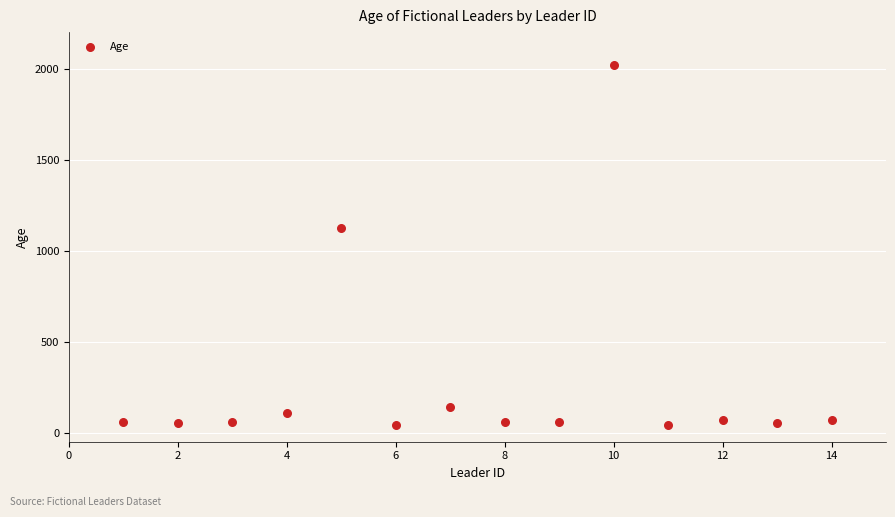

What Y value in the scatter plot is closest to 1030?

1125